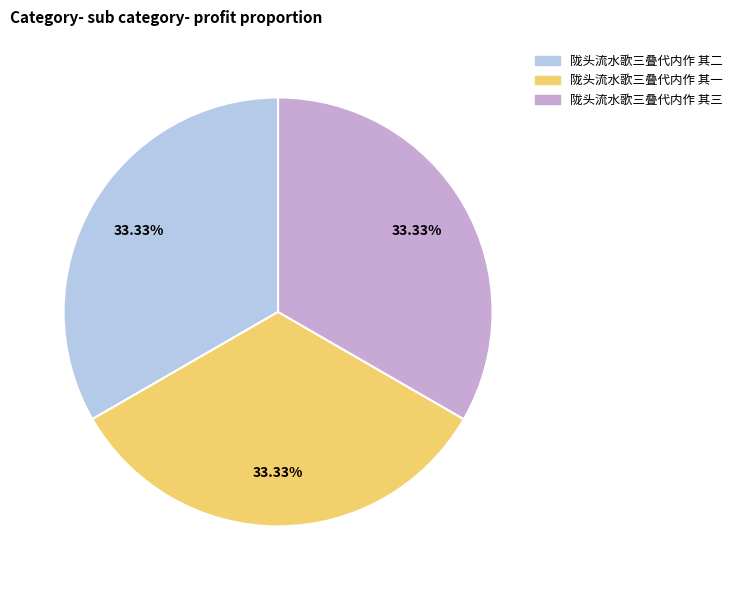

Is it true that 陇头流水歌三叠代内作 其一 is 33% of the pie?

True